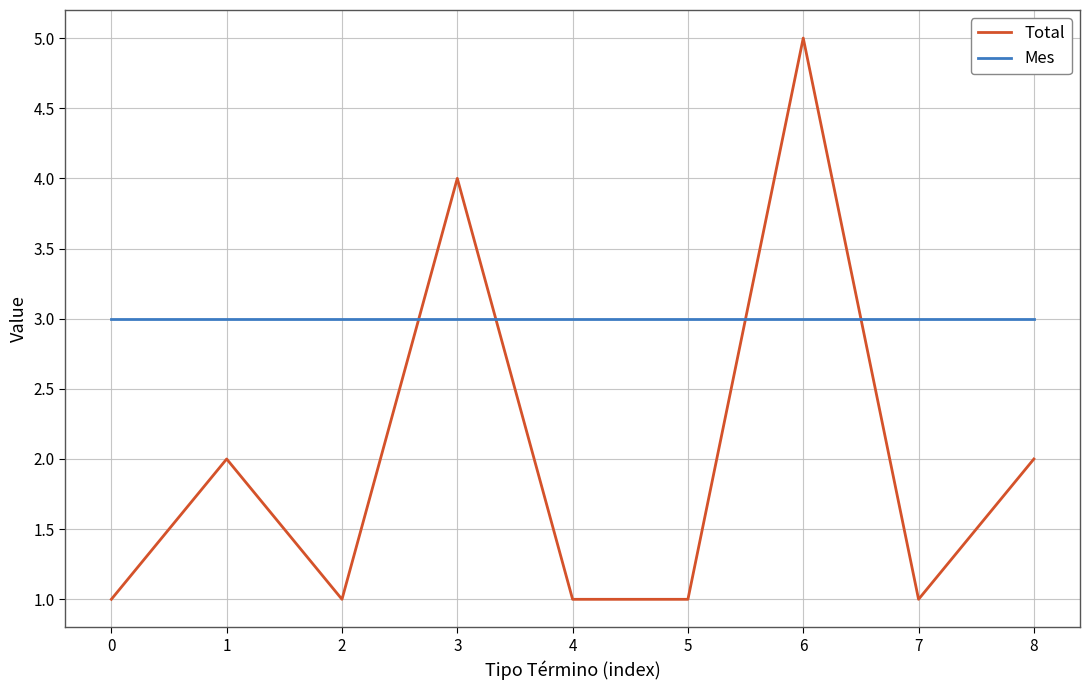

Between which two adjacent categories do Total and Mes first intersect?

2 and 3